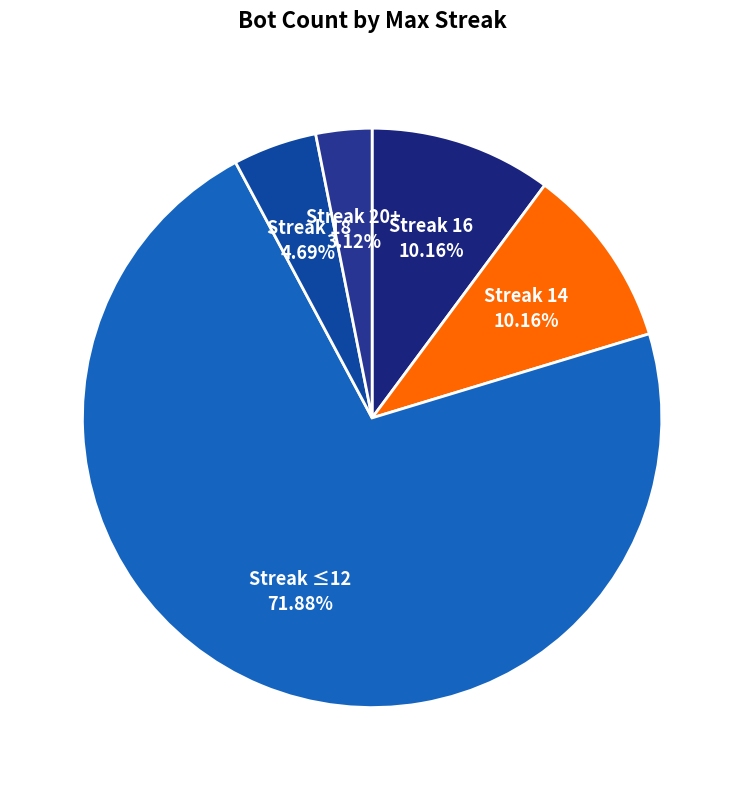

Approximately how many times larger is the value at Streak ≤12 compared to Streak 20+?

23.0